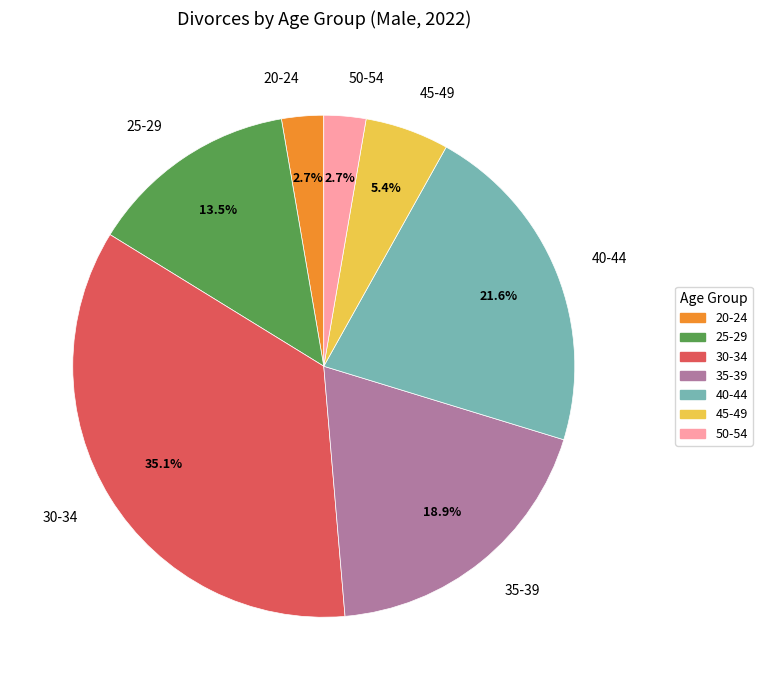

Is there a majority slice in this chart?

No